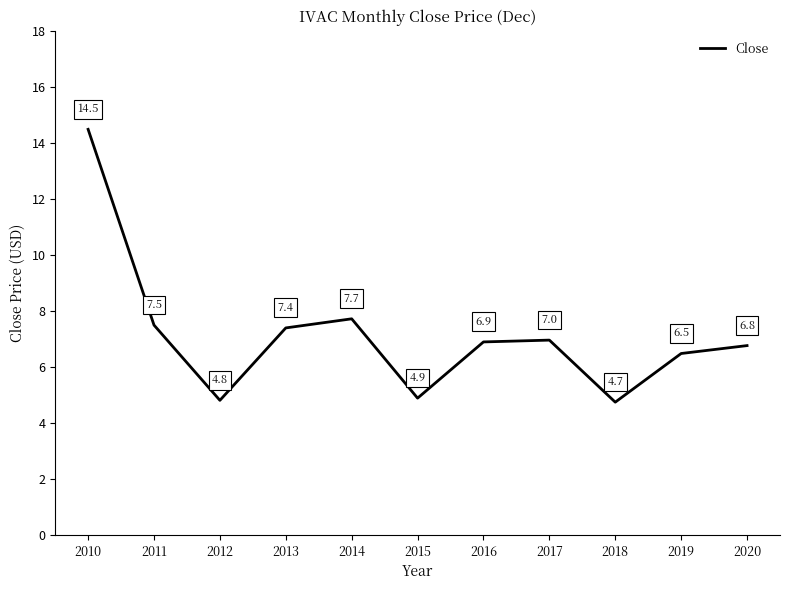

What is the difference between the maximum and second lowest values?

9.7